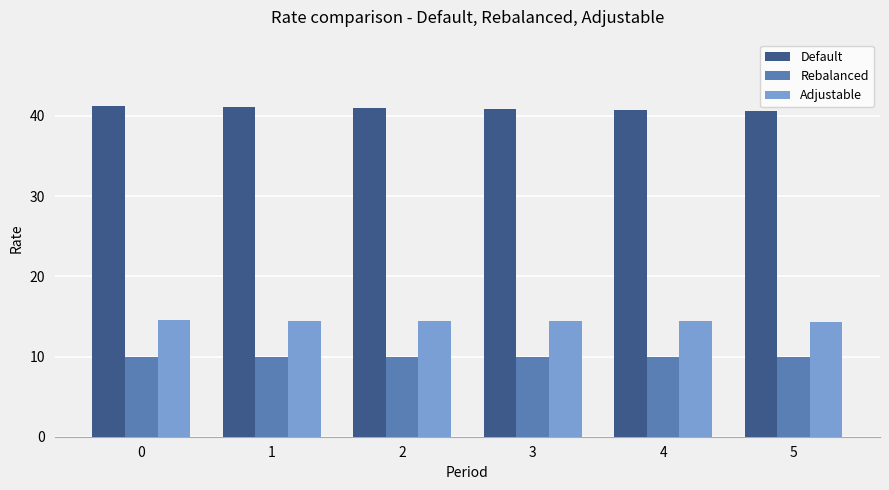

What are all the series names shown in the legend?

Default, Rebalanced, Adjustable